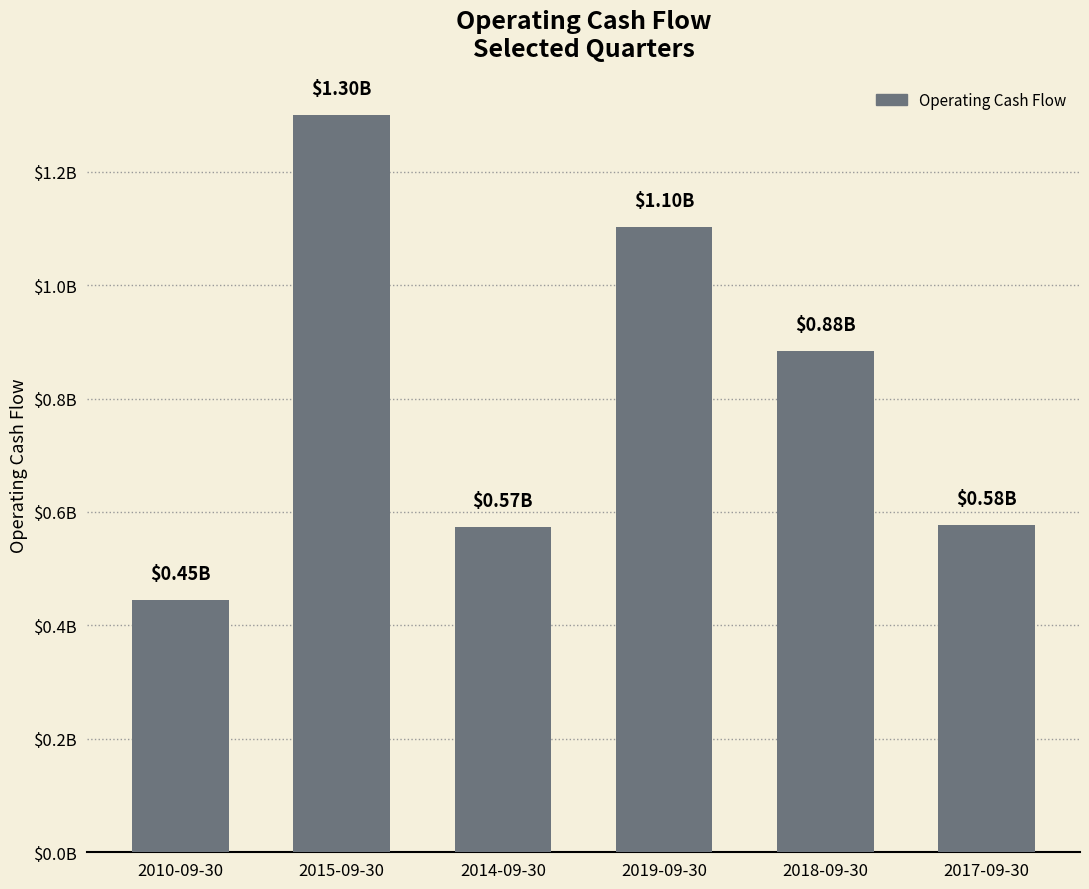

Are the bars horizontal?

No